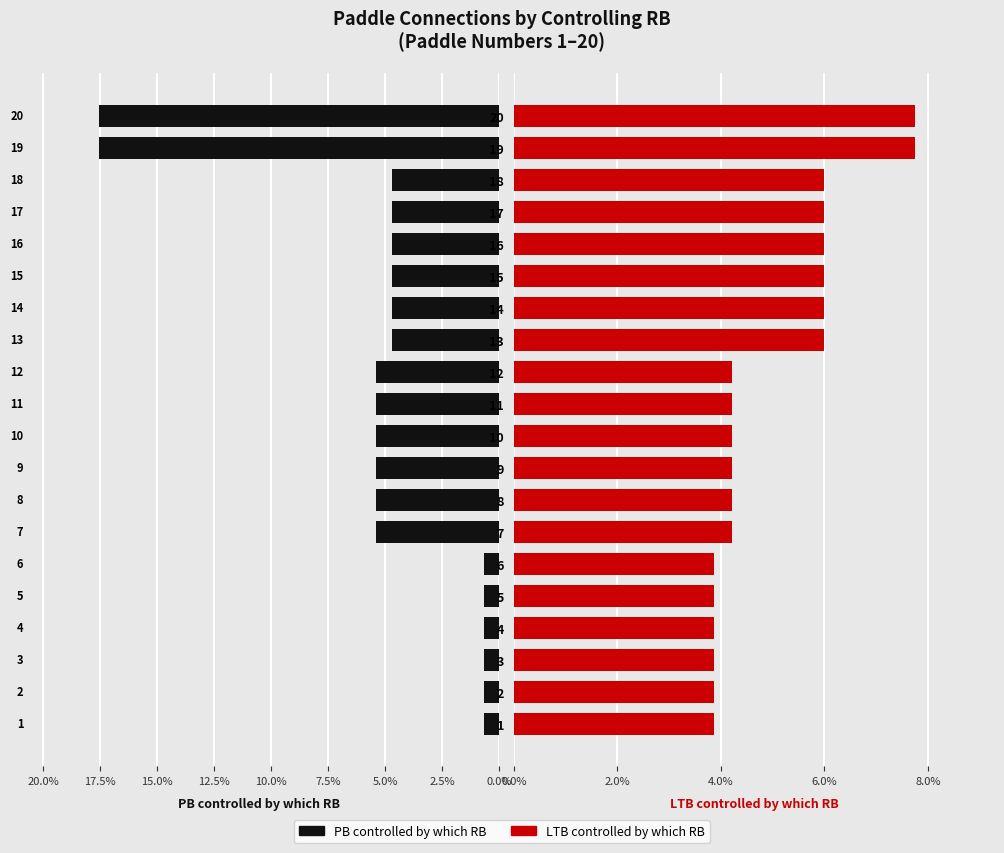

The value of LTB controlled by which RB at 12 is 4.2. True or false?

True